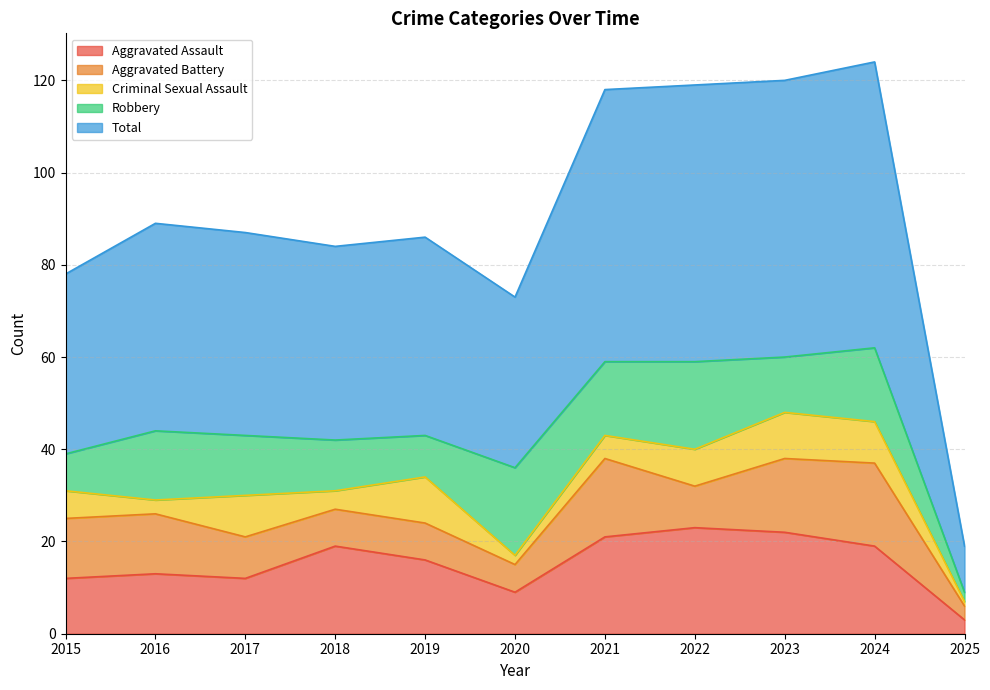

At how many categories does at least one series exceed 1?

11